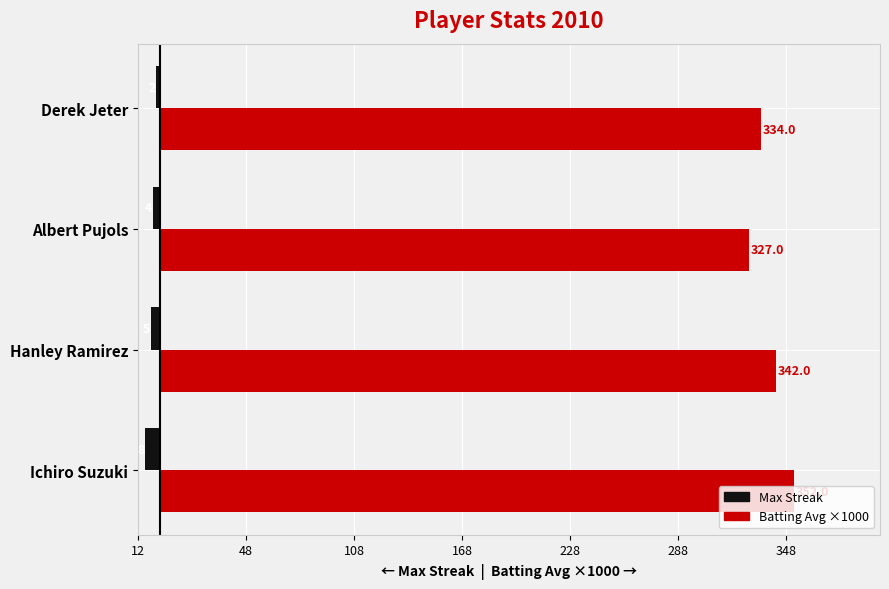

Which category has the highest value in the Batting Avg ×1000 series?

Ichiro Suzuki